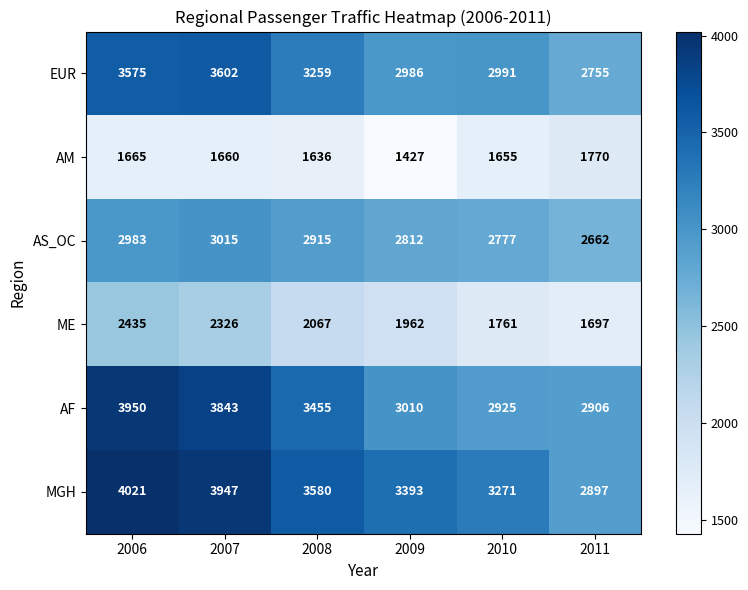

What is the greatest value displayed?

4021